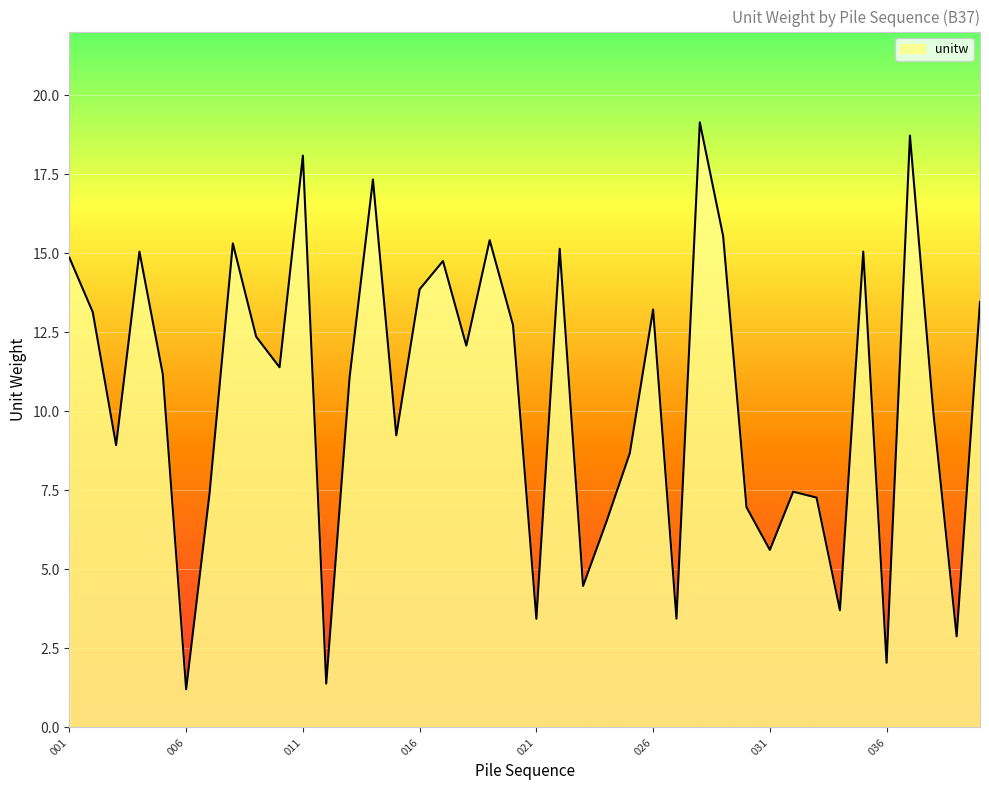

What is the difference between the maximum and minimum values?

17.9